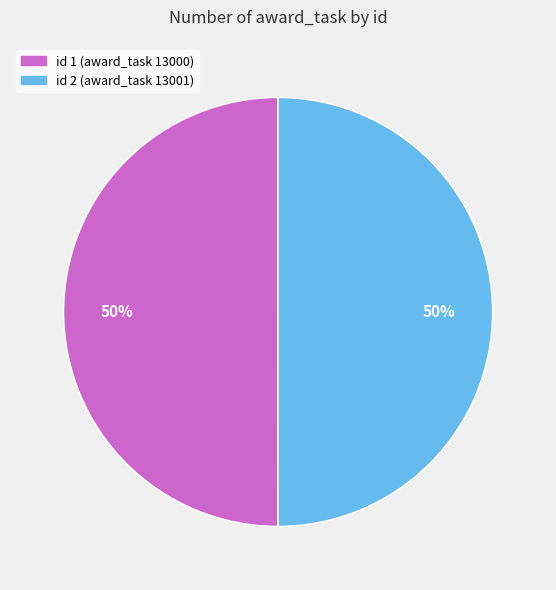

The id 1 (award_task 13000) slice represents 57% of the pie. True or false?

False